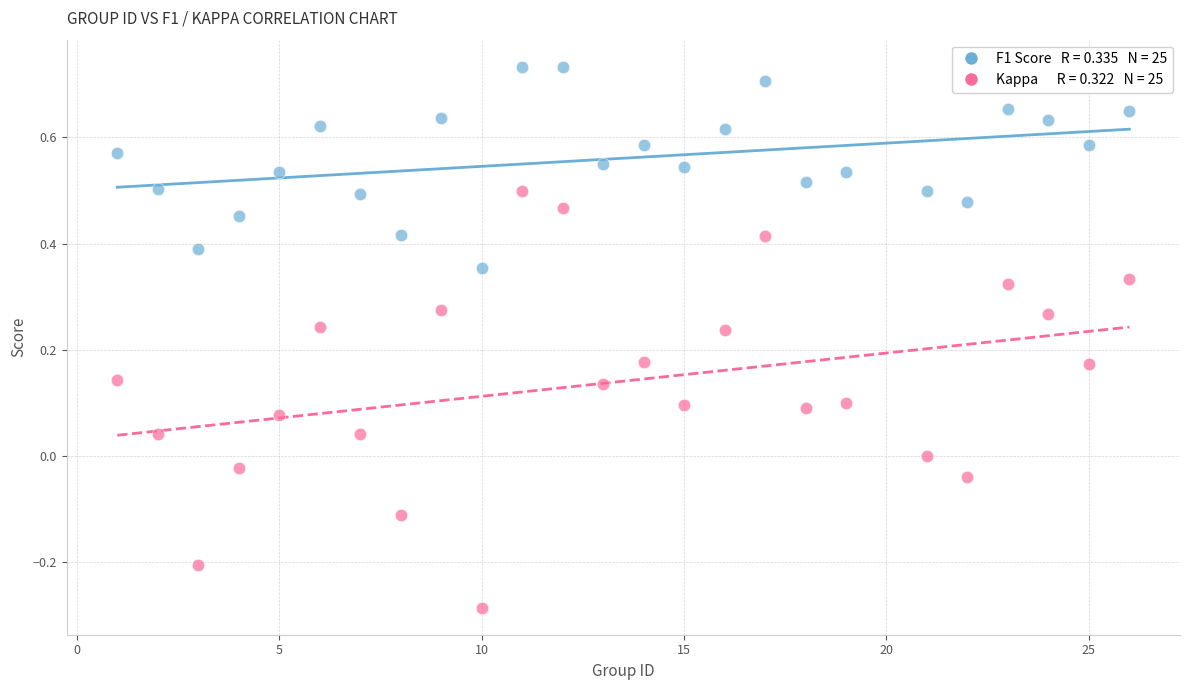

Across all data points, what is the range of Y values (max minus min)?

1.0